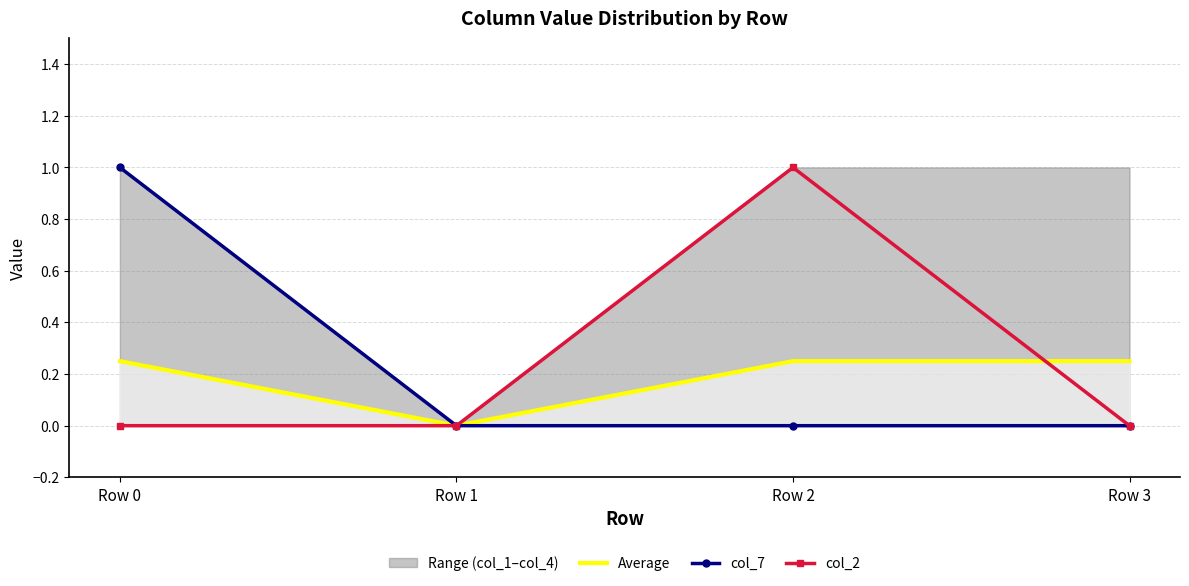

How many lines are shown in the chart?

3